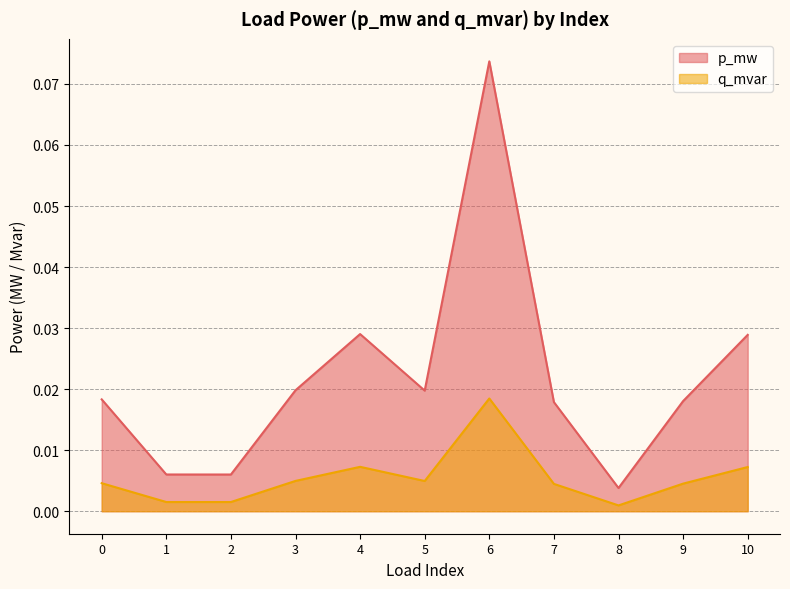

What are all the series names shown in the legend?

p_mw, q_mvar